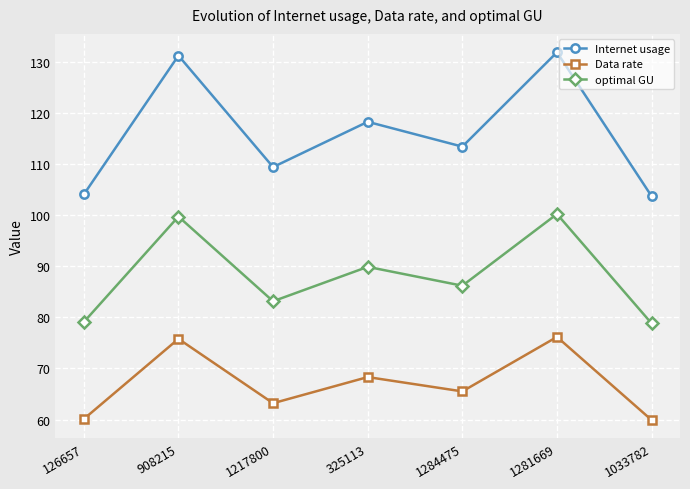

What is the average value of the optimal GU series?

88.2